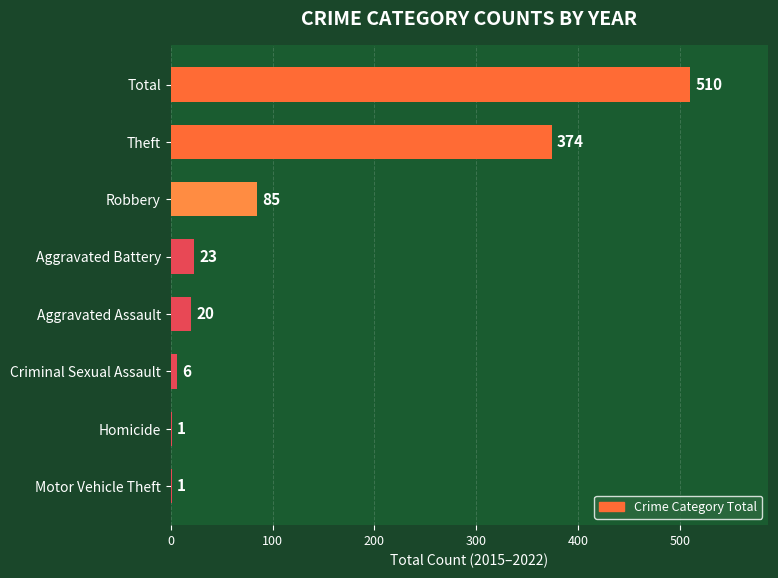

Which has a higher value, Homicide or Robbery?

Robbery